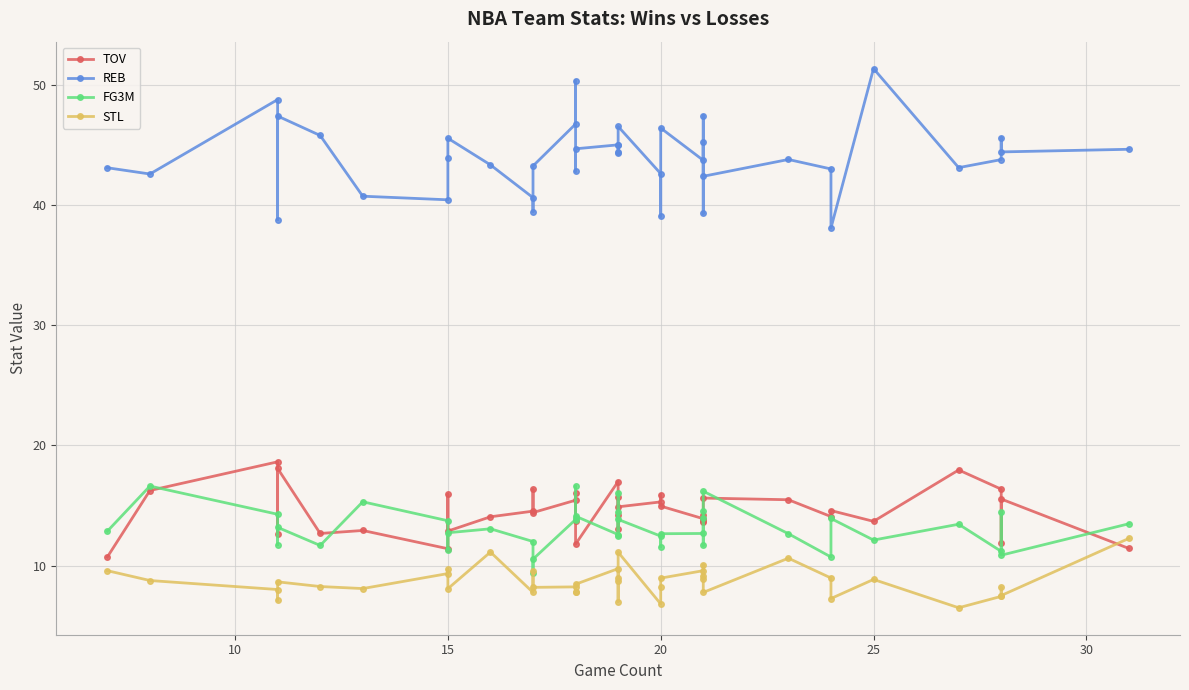

What is the smallest value displayed?

6.5